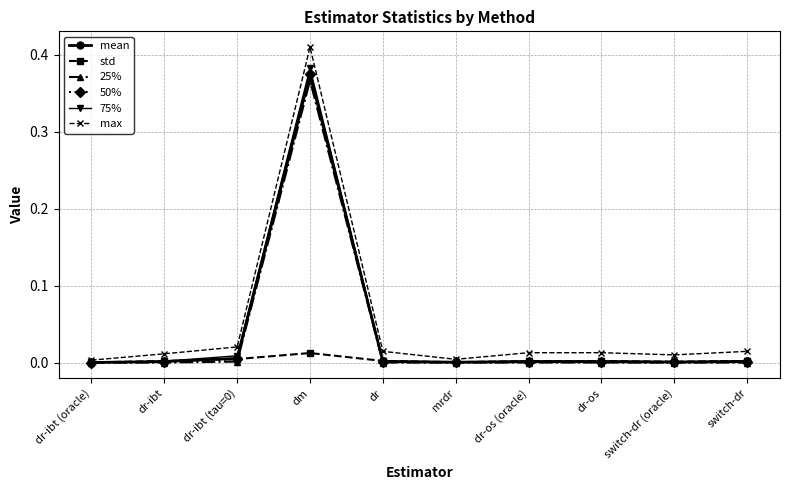

At which category does the chart reach its peak across all series?

dm